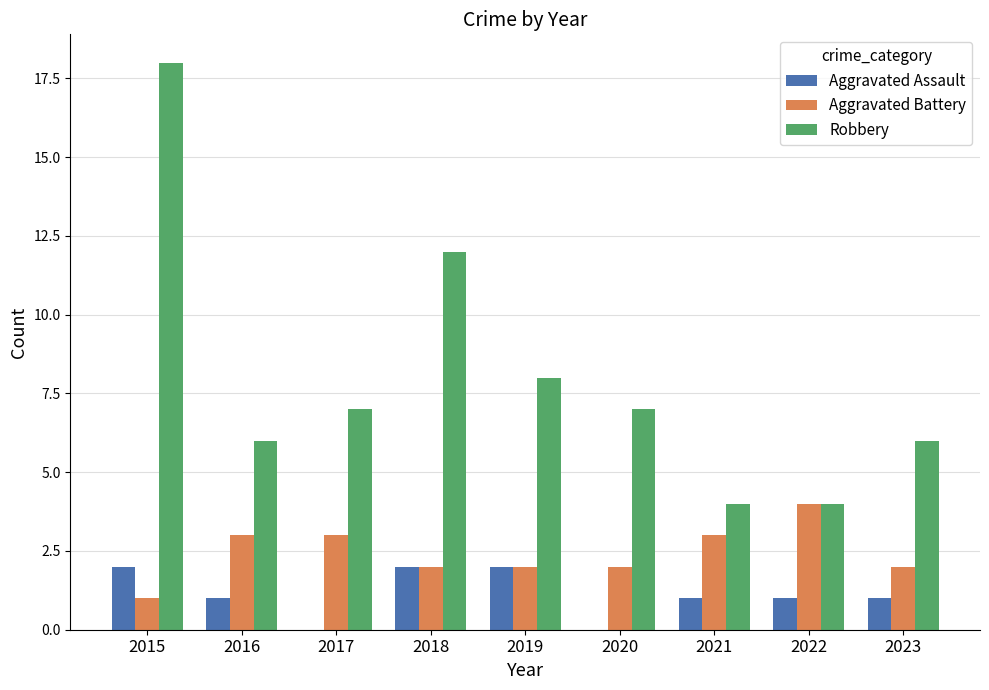

Is the value of Aggravated Battery at 2015 greater than the value of Aggravated Assault at 2015?

No